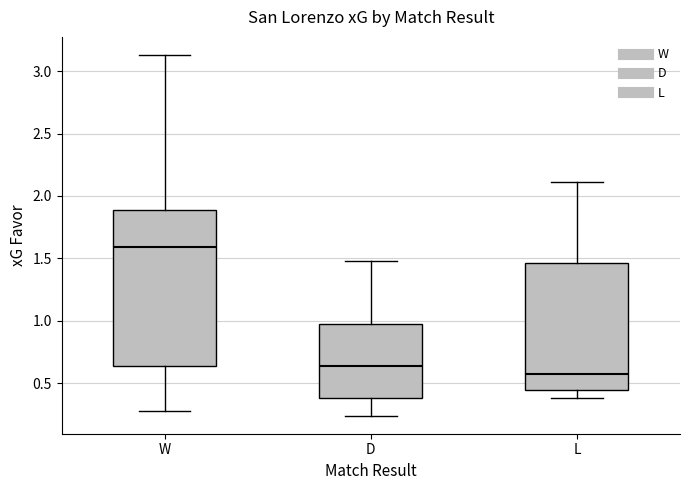

Which box is the tallest, from its lower edge to its upper edge?

W